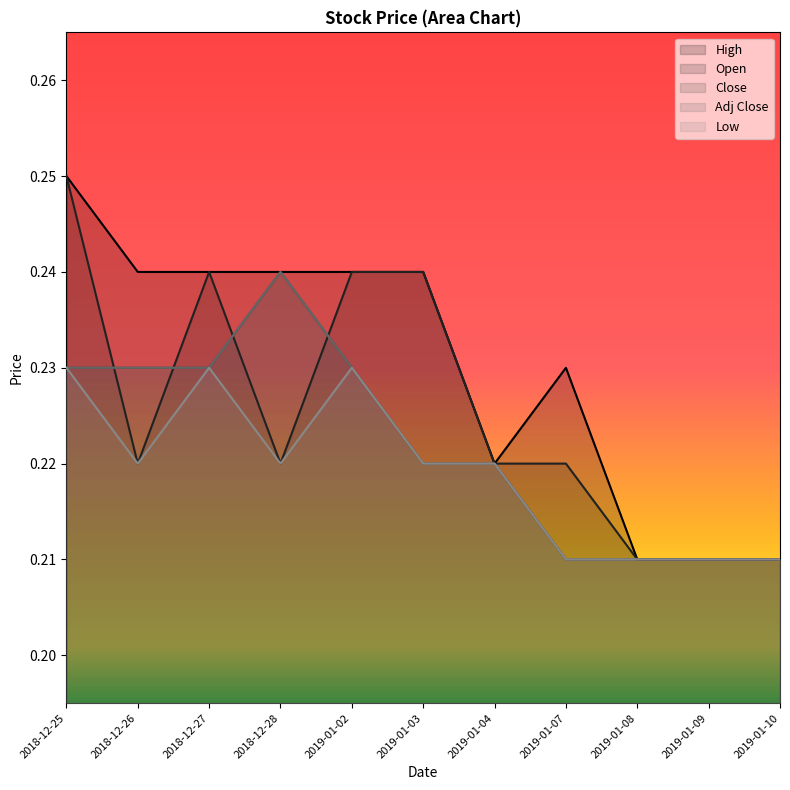

In High, how many points are lower than both neighbors (excluding endpoints)?

1